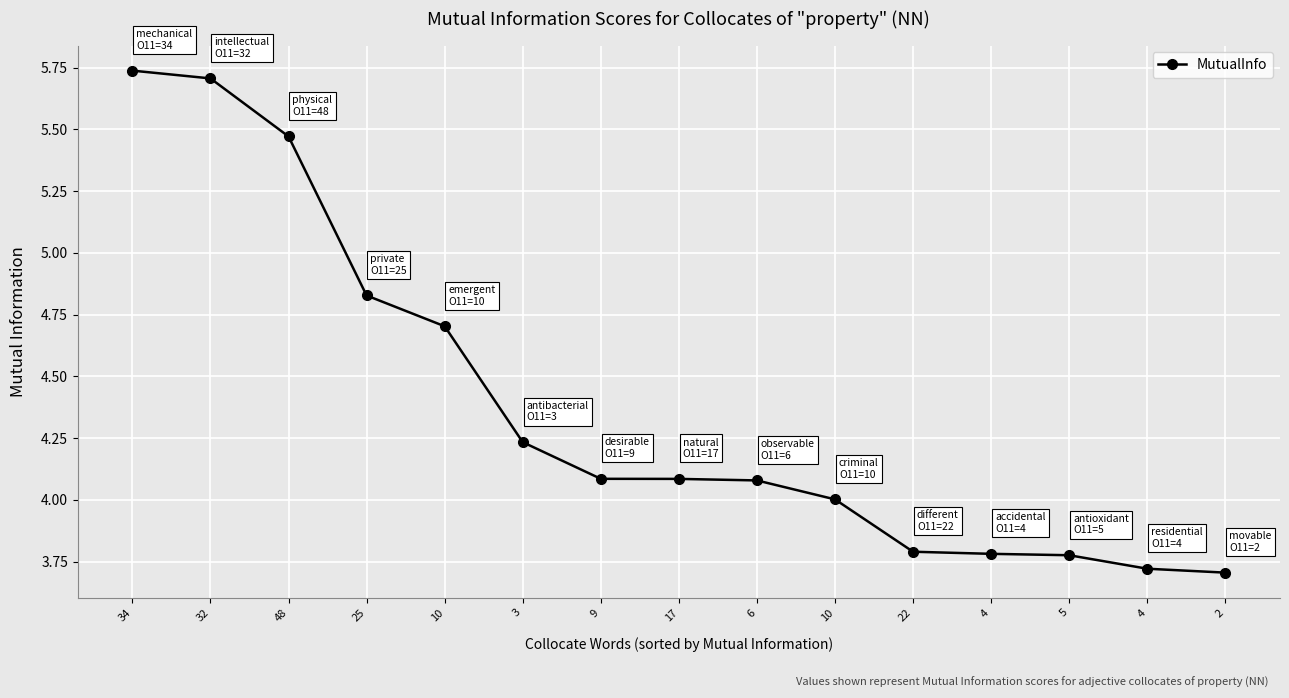

Is this an area chart (filled region under the line)?

No